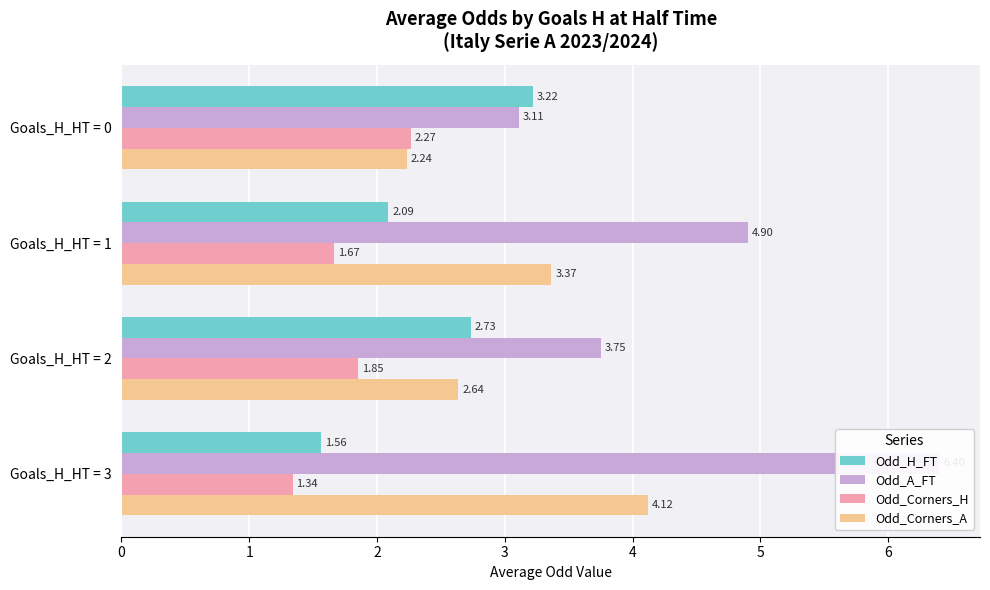

What is the value of the Odd_Corners_A bar at the 4th from the left?

4.1